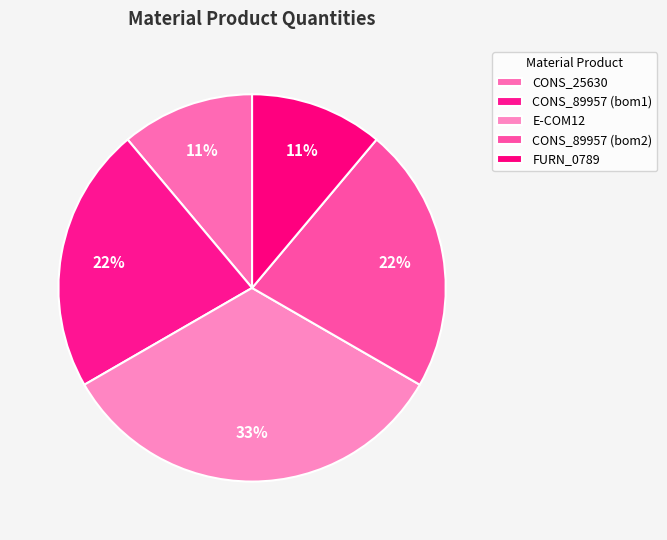

True or false: CONS_25630 accounts for 11% of the total.

True